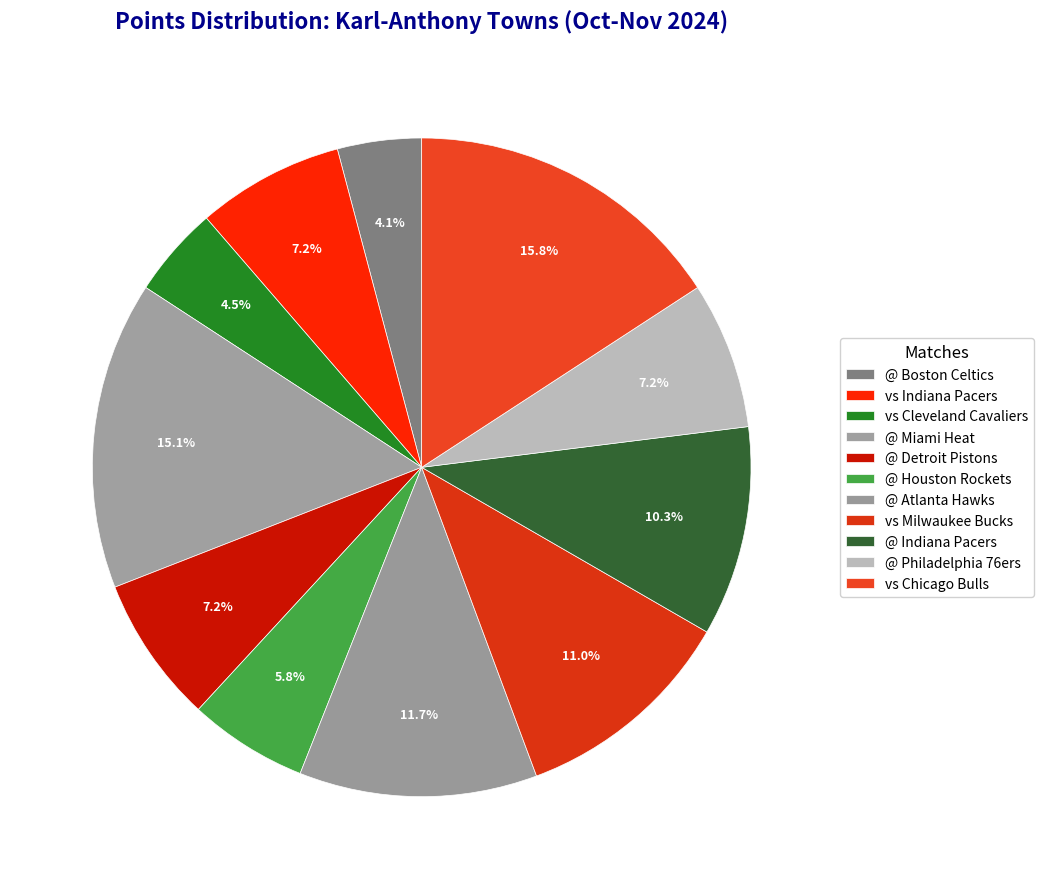

How many slices are in this pie chart?

11